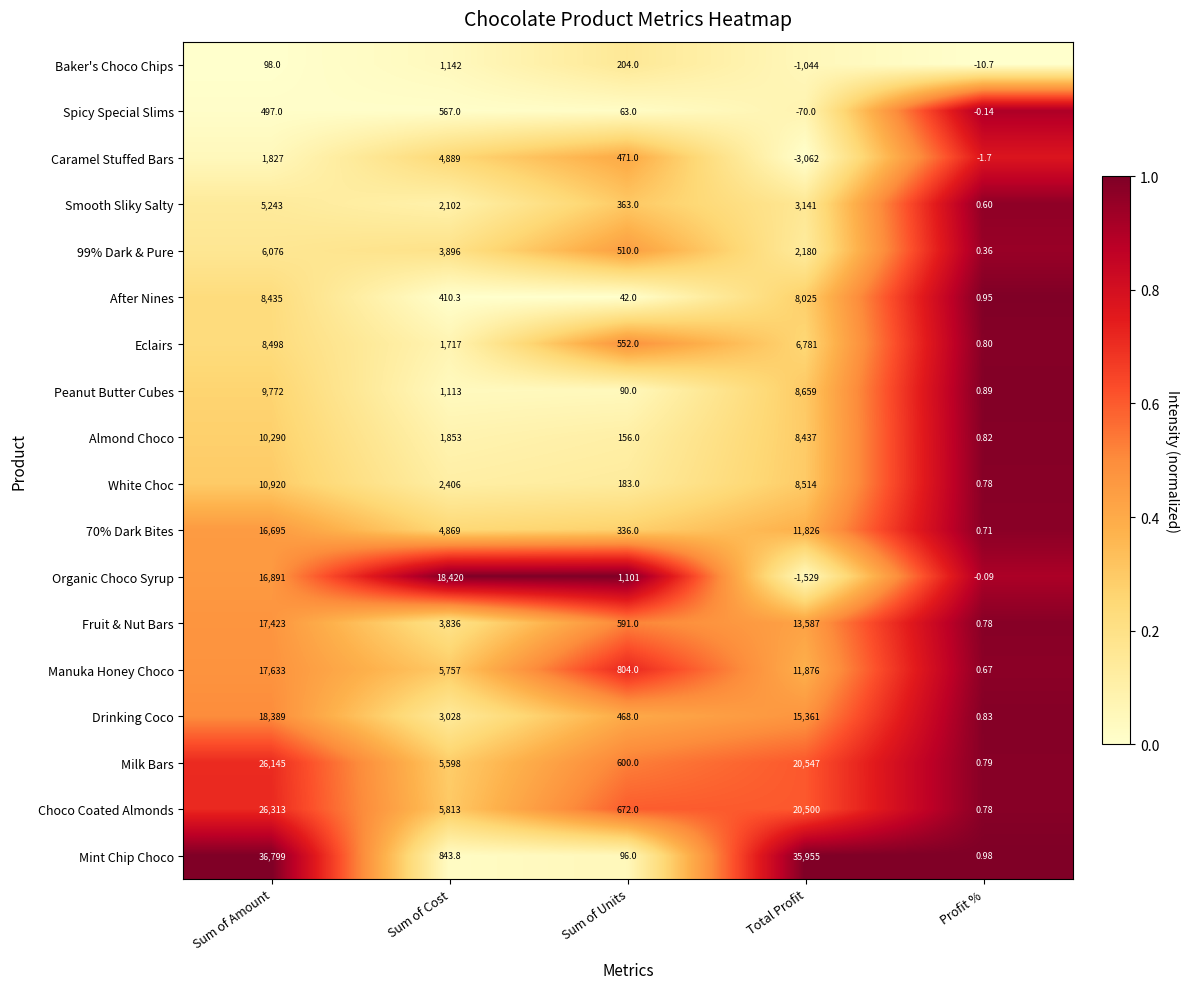

At which label does Drinking Coco first exceed 3028?

Sum of Amount